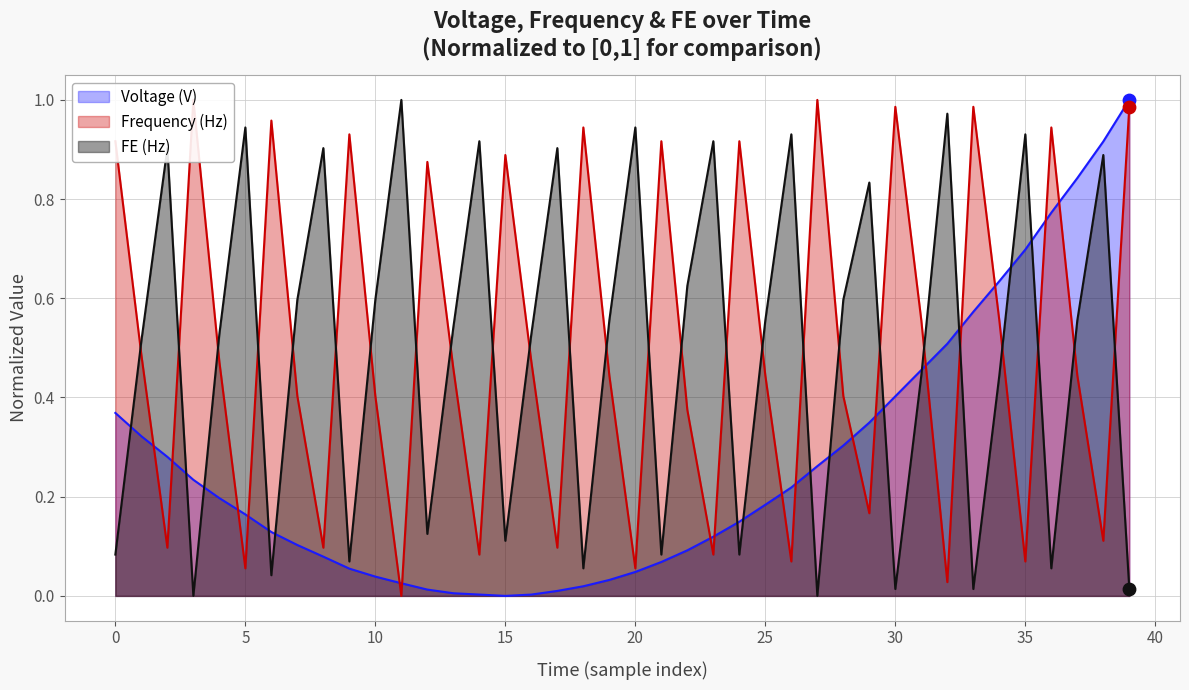

Which series contains the highest Y value?

Voltage (V)